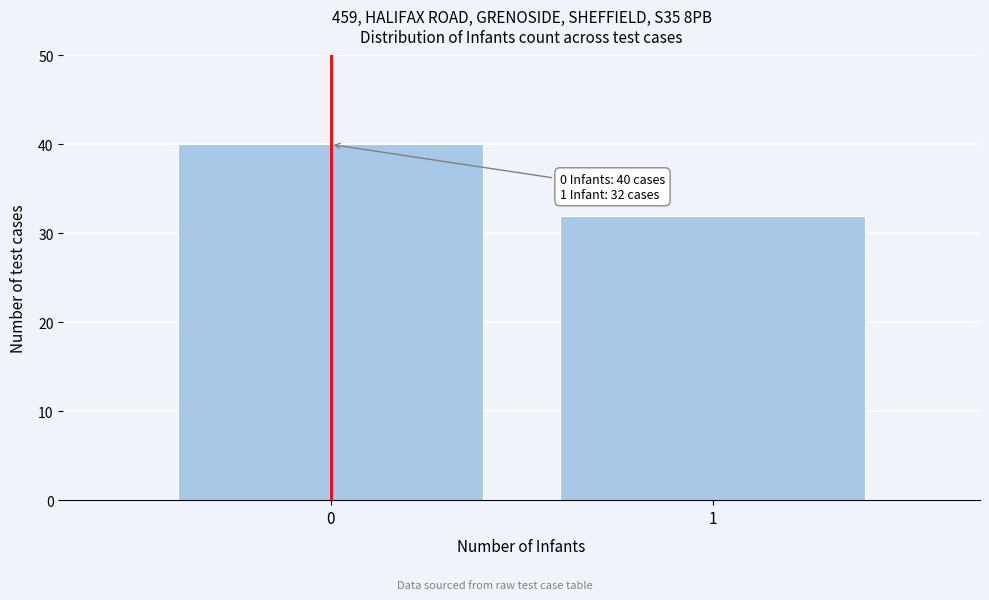

Reading left to right, extract all data points from this chart.

40	32